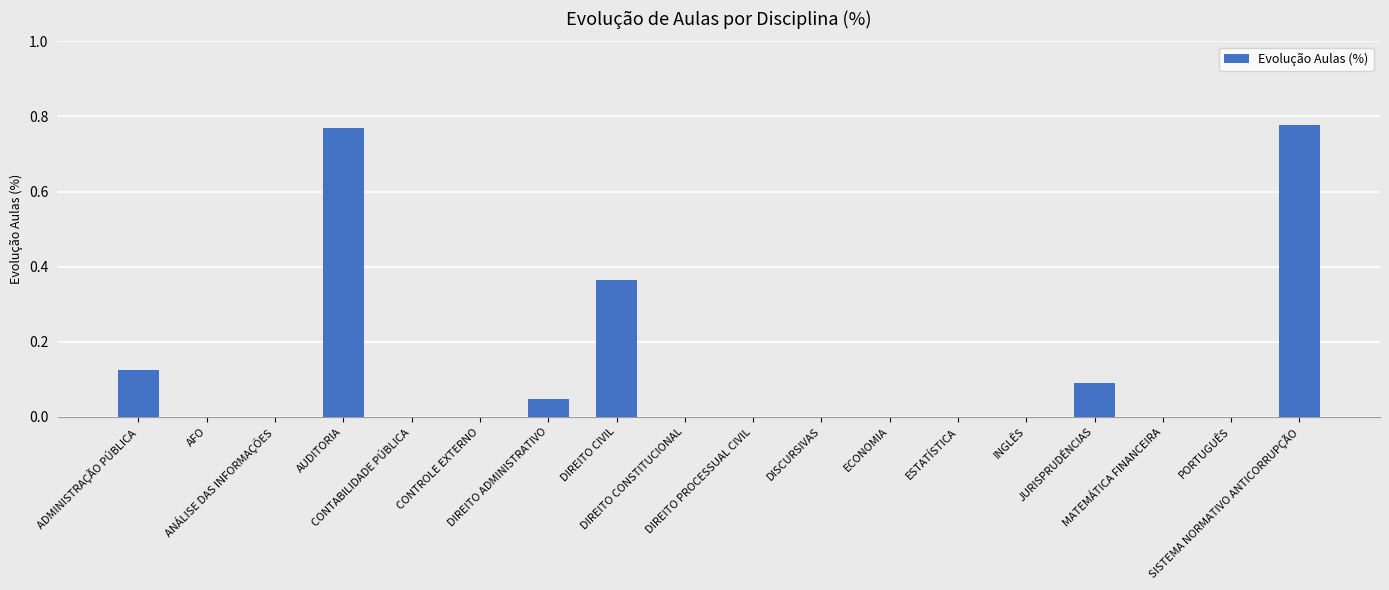

What is the sum of all values?

2.2